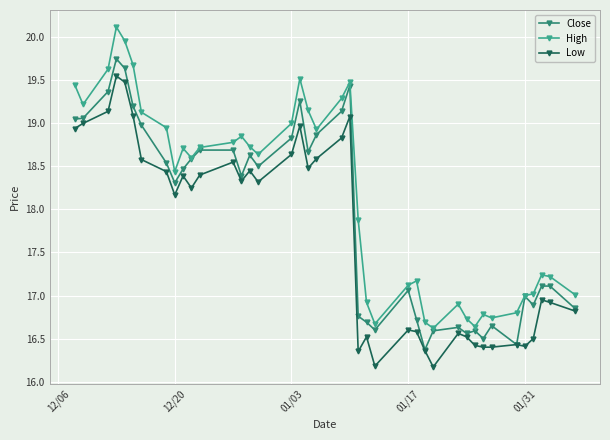

Rank the series by their average value, from highest to lowest.

High, Close, Low